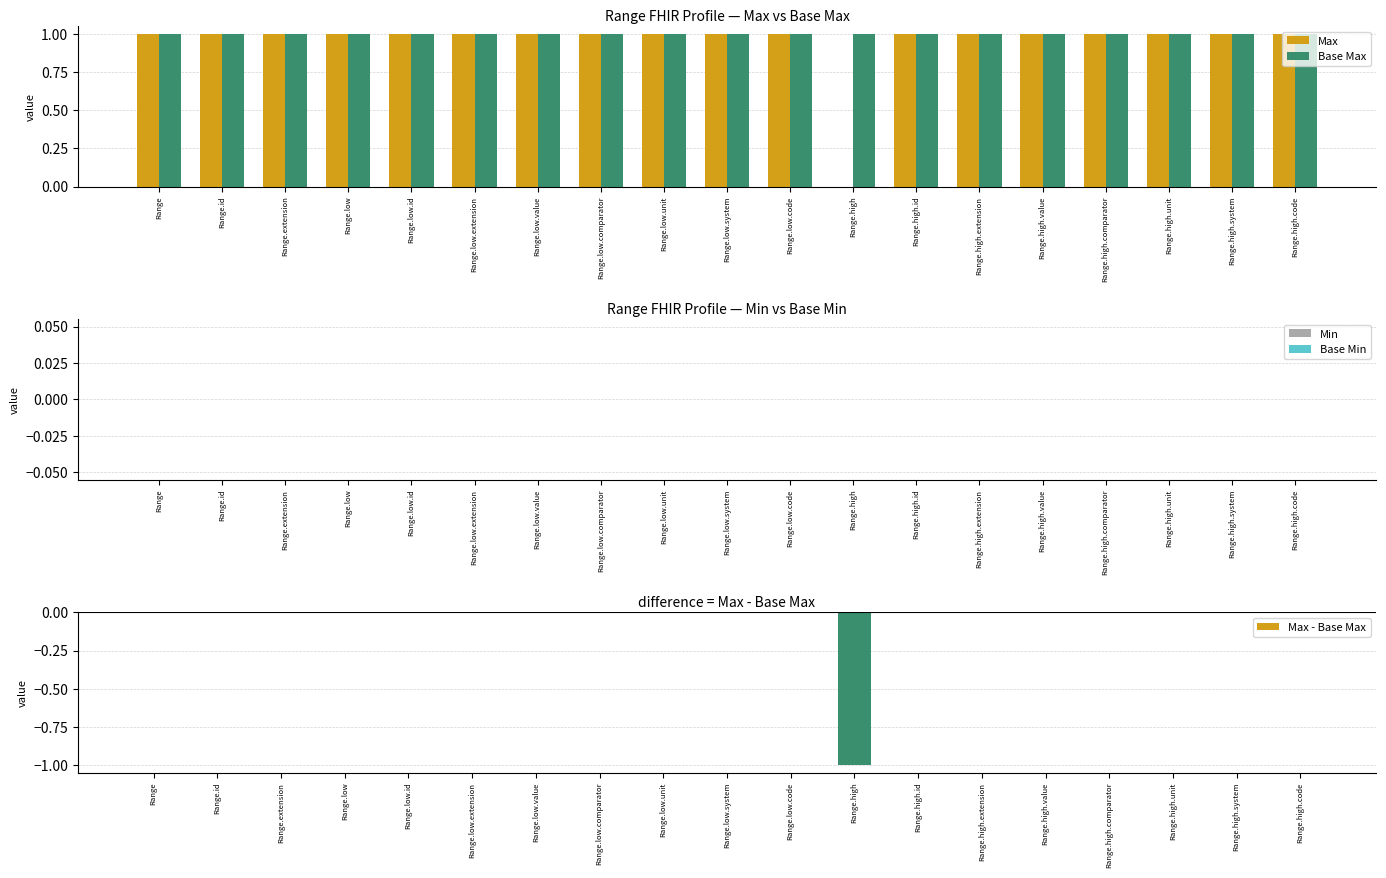

At which label does Max - Base Max reach its peak?

Range